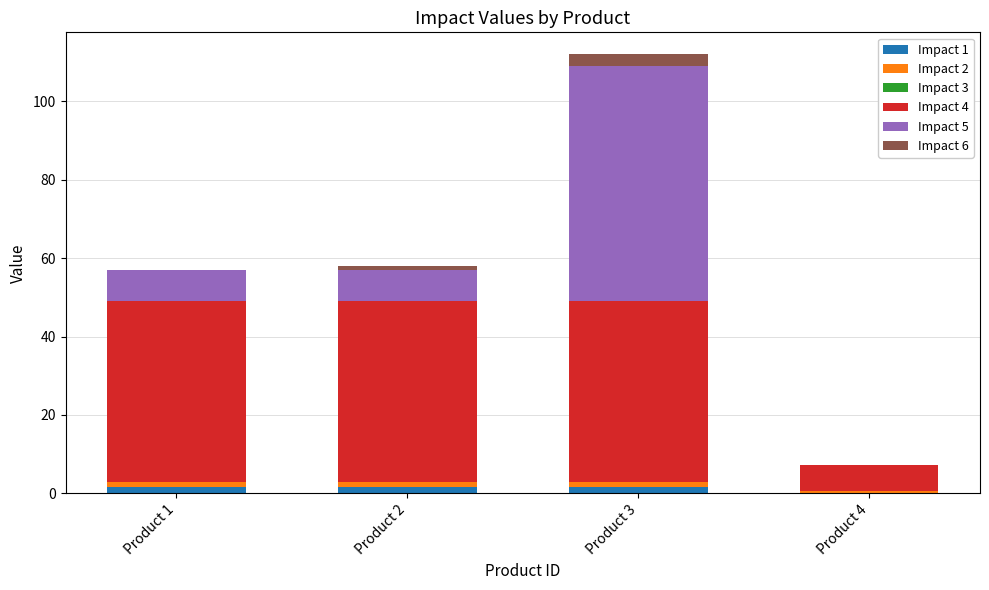

What is the sum of all Impact 1 values?

4.7